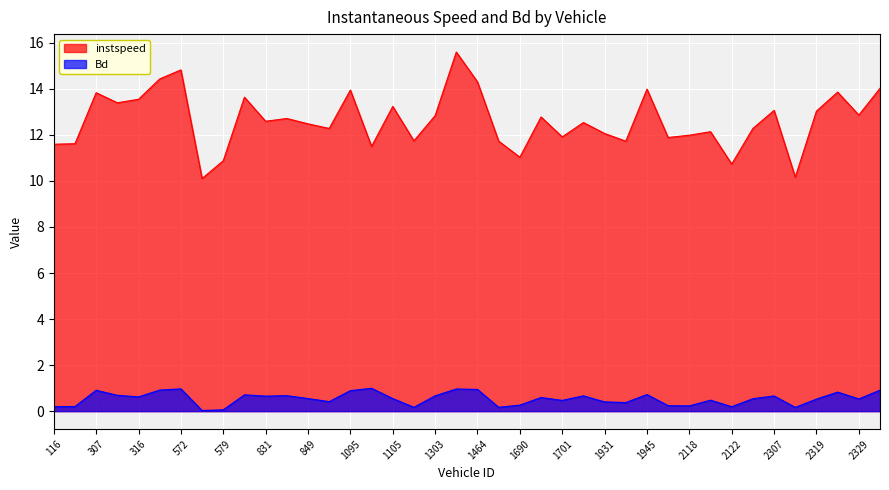

What is the difference between the second highest and second lowest values in the Bd series?

0.9